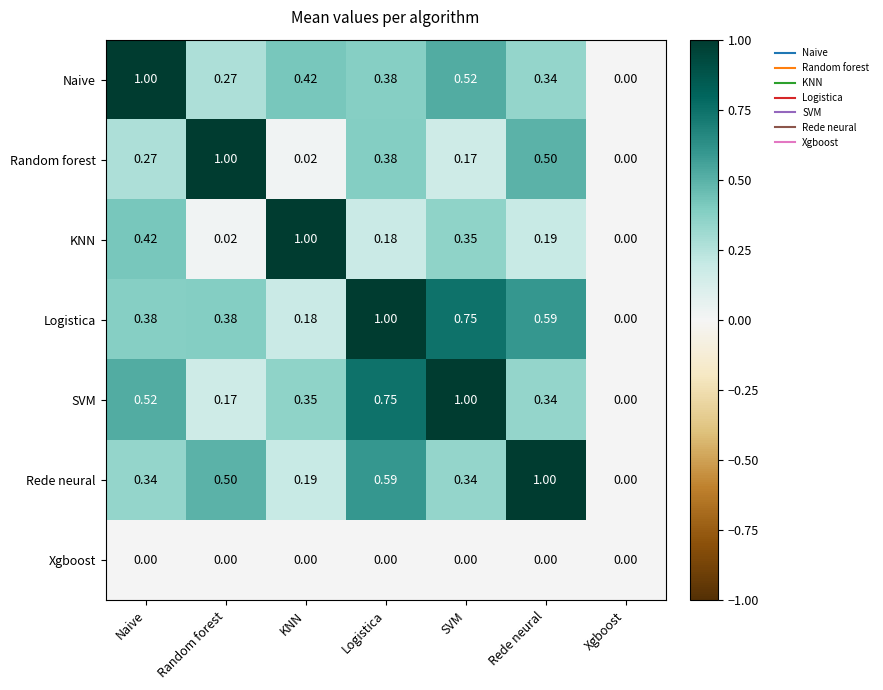

Rank the categories by Naive value from lowest to highest.

Xgboost, Random forest, Rede neural, Logistica, KNN, SVM, Naive